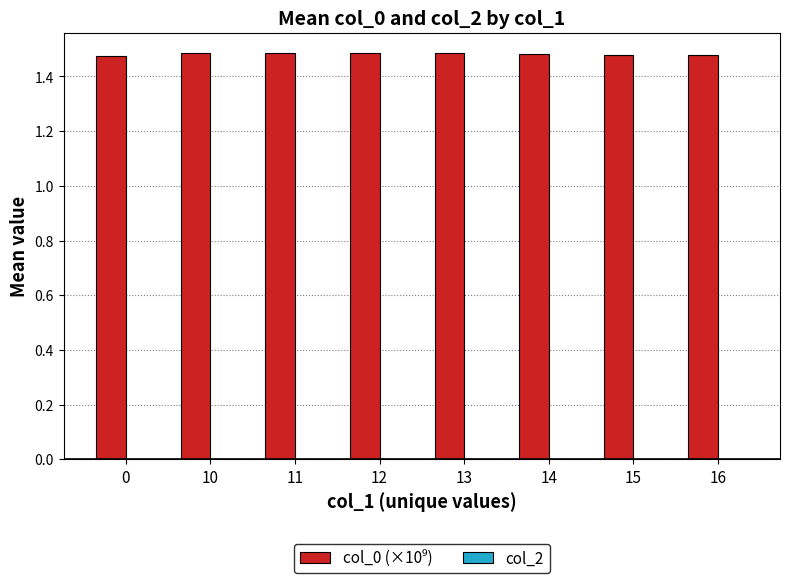

How many bars are there in total?

8